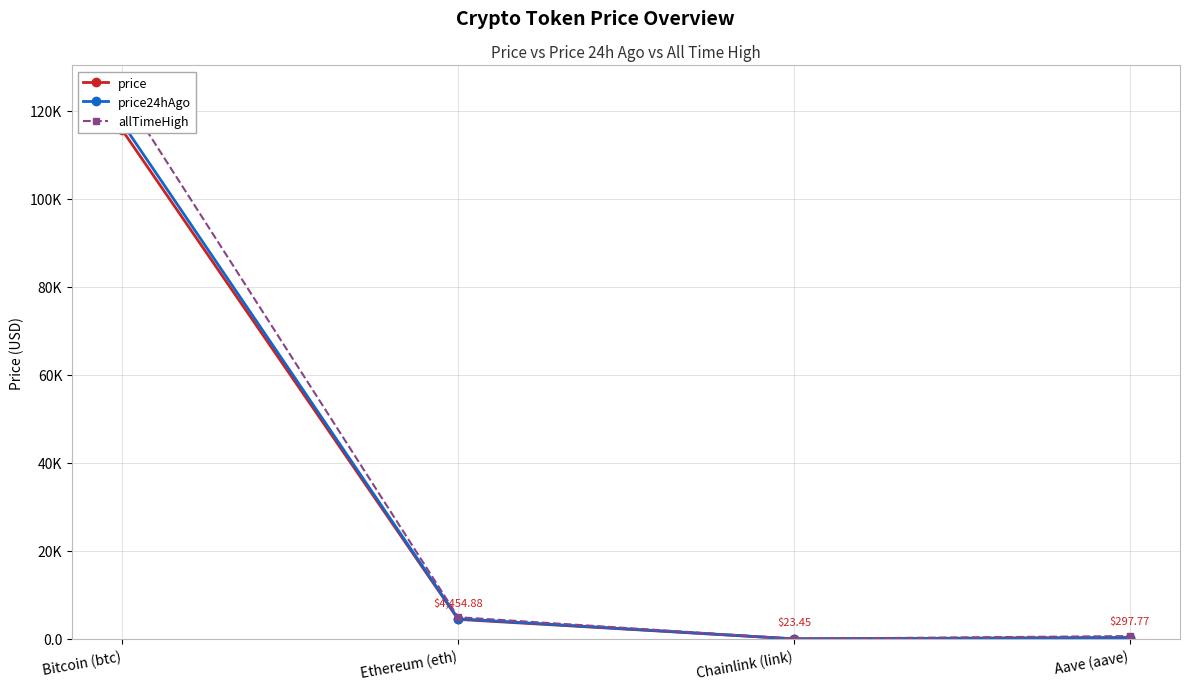

Which category has the lowest value across all series?

Chainlink (link)